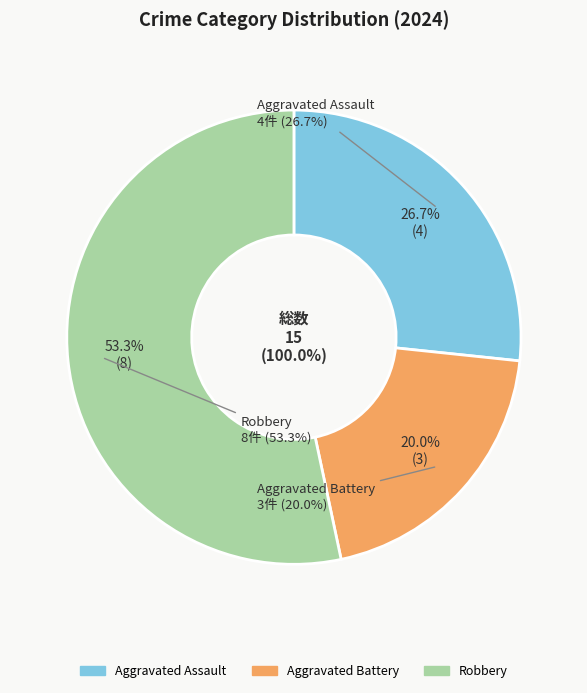

Which slice is the largest?

Robbery